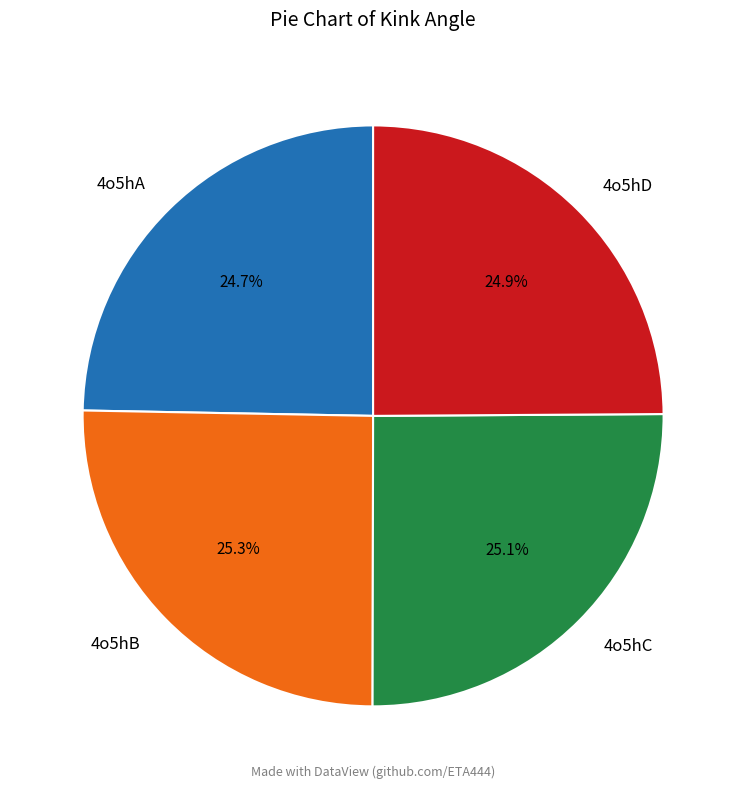

Is there any slice that represents more than half of the pie?

No